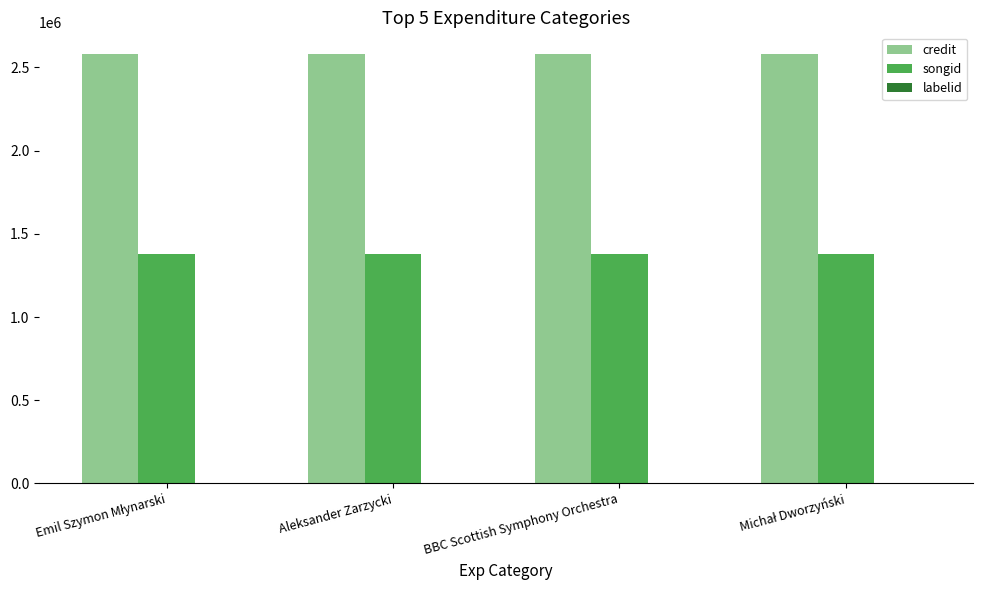

Does the chart contain stacked bars?

No